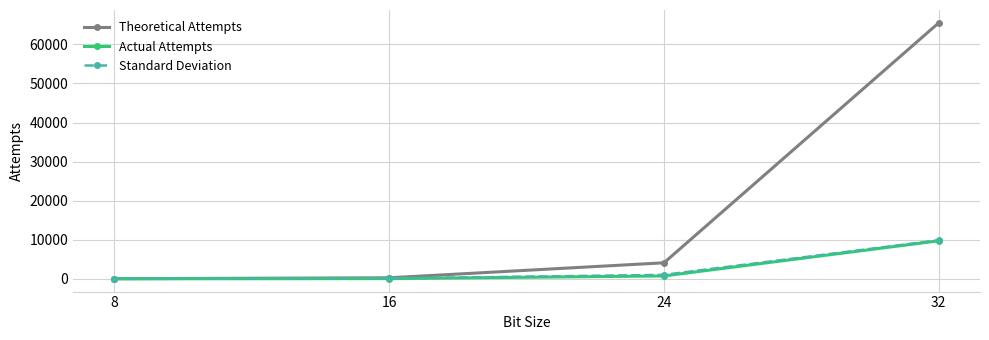

What is the value of the Actual Attempts point at the 3rd from the left?

730.5